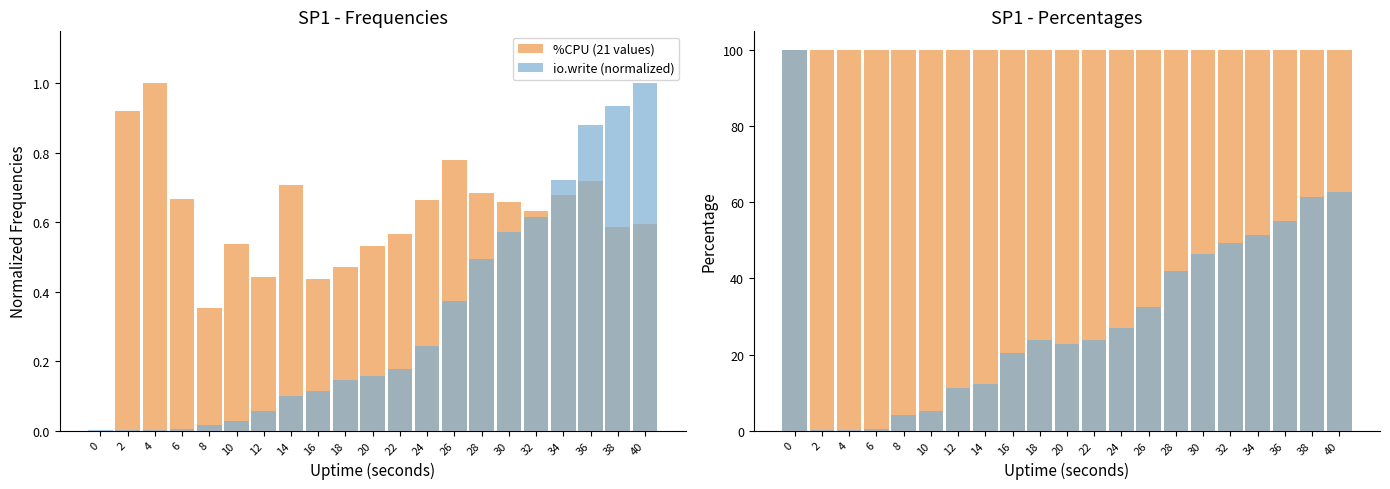

Are the bars horizontal?

No